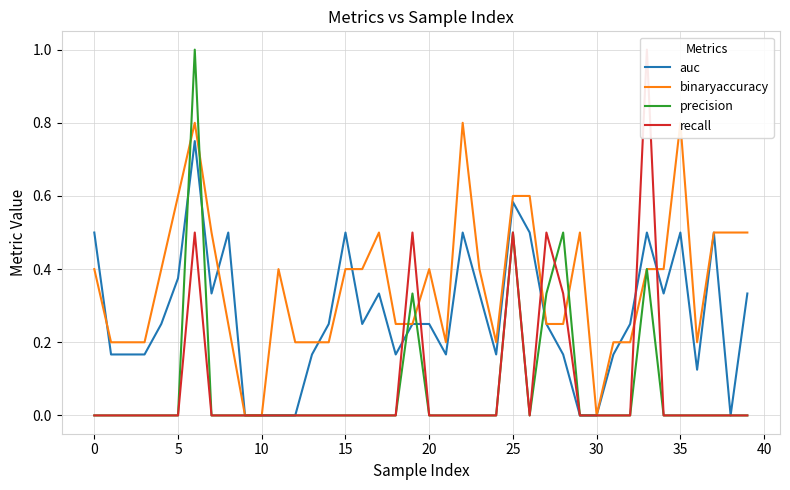

What is the label of the 19th point from the left?

18